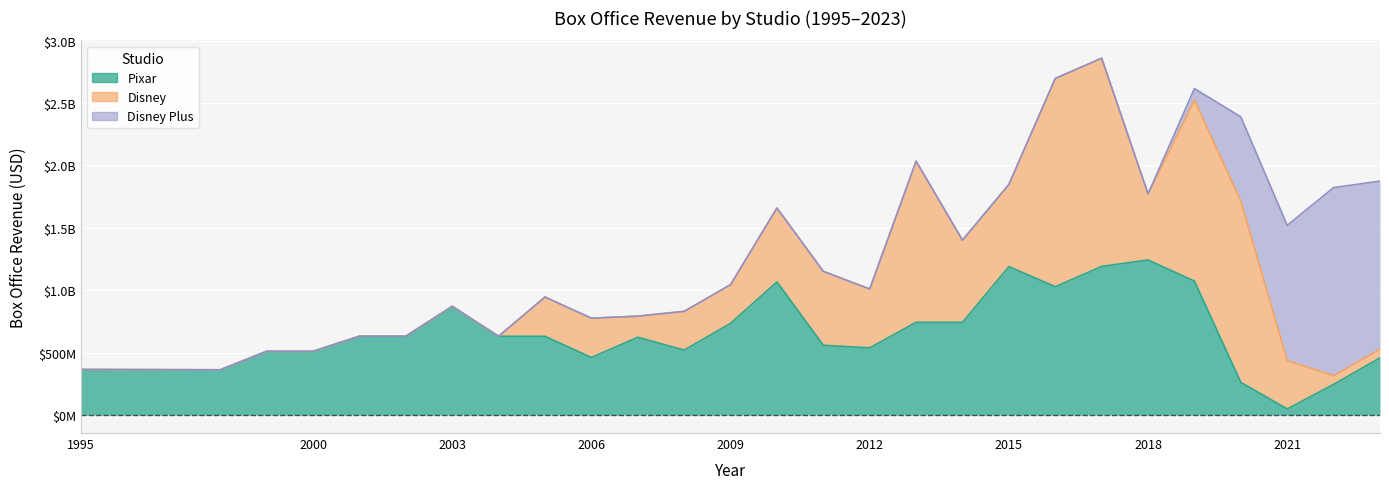

What is the greatest value displayed?

1667300000